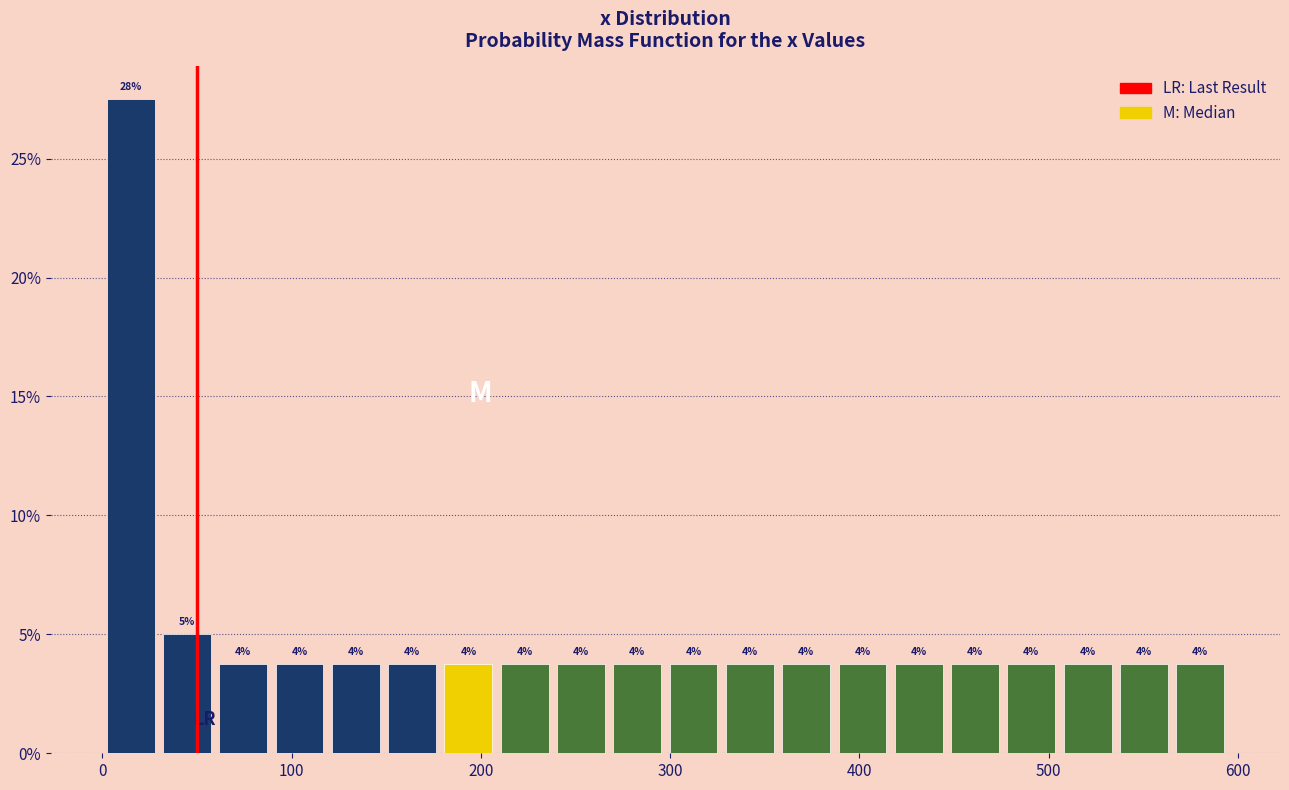

Around what value on the x-axis is the tallest bar? Give the approximate position of its centre, as read against the axis.

10